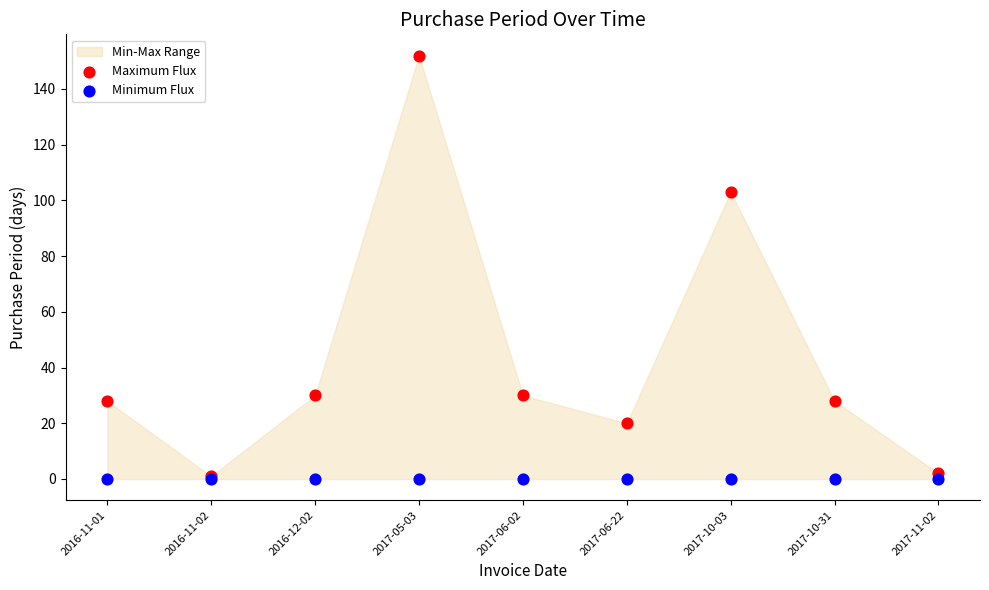

In the Maximum Flux series, what Y value is closest to 76?

103